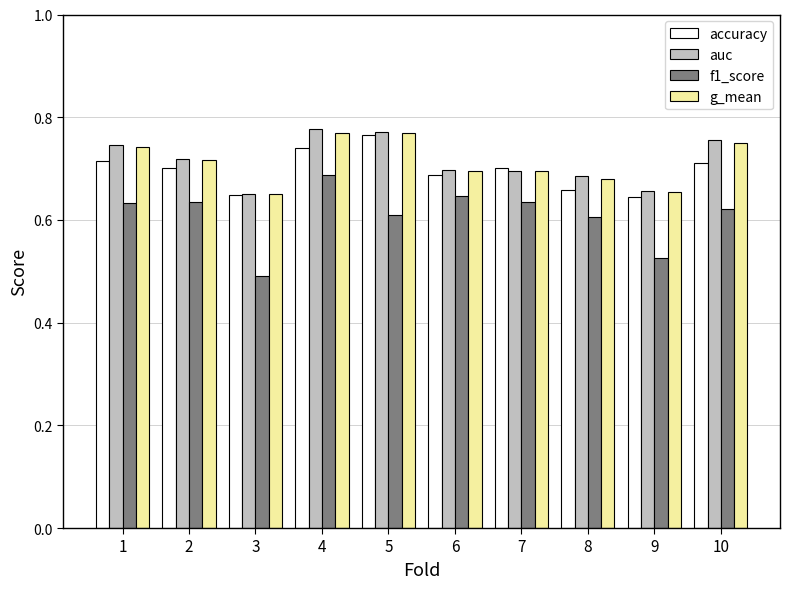

Which label corresponds to the smallest value in the chart?

3